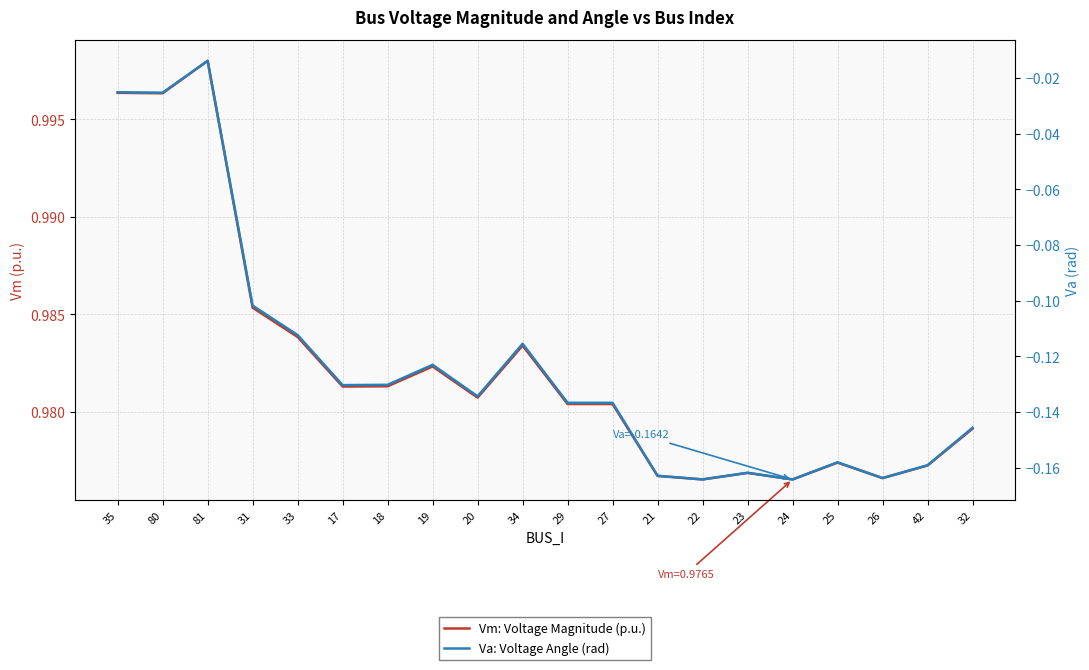

True or false: Vm: Voltage Magnitude (p.u.) and Va: Voltage Angle (rad) cross at least once.

False